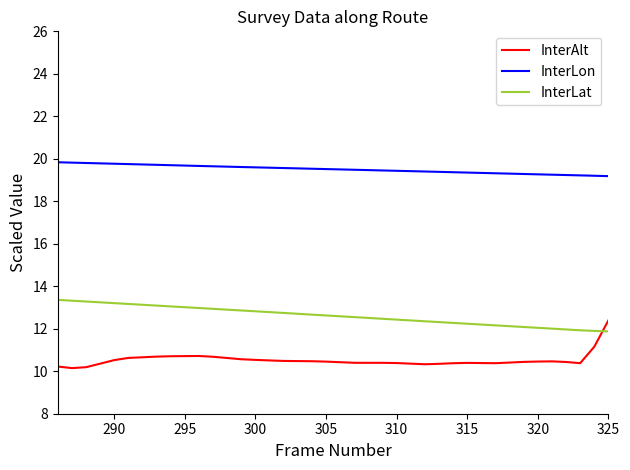

What is the lowest value of the InterLat series?

11.9